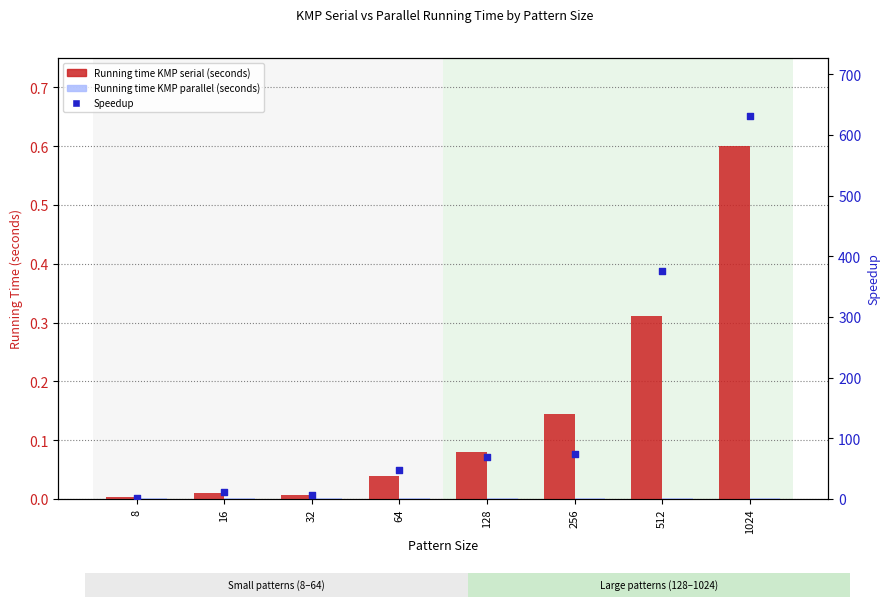

Is the value of Running time KMP serial (seconds) at 512 greater than the value of Speedup at 128?

No